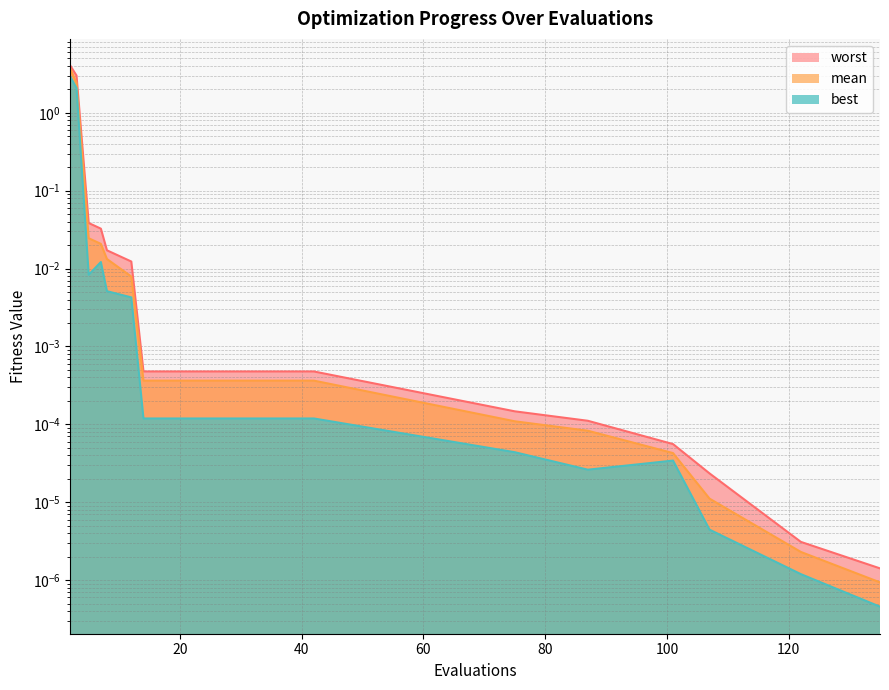

Rank the categories by best value from lowest to highest.

135, 122, 107, 87, 101, 75, 14, 22, 30, 42, 12, 8, 5, 7, 3, 2